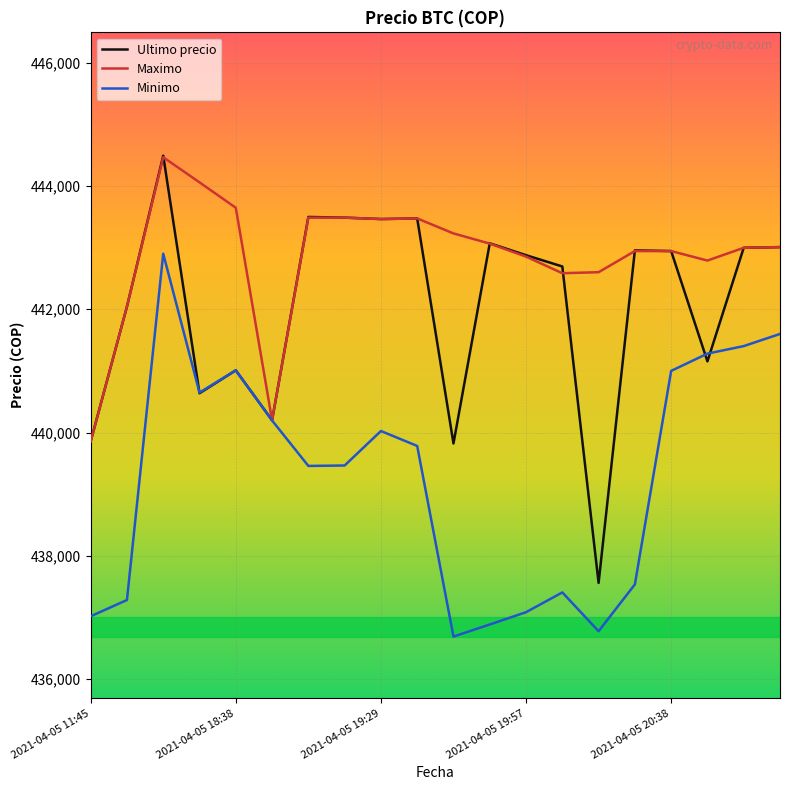

What are all the series names shown in the legend?

Ultimo precio, Maximo, Minimo